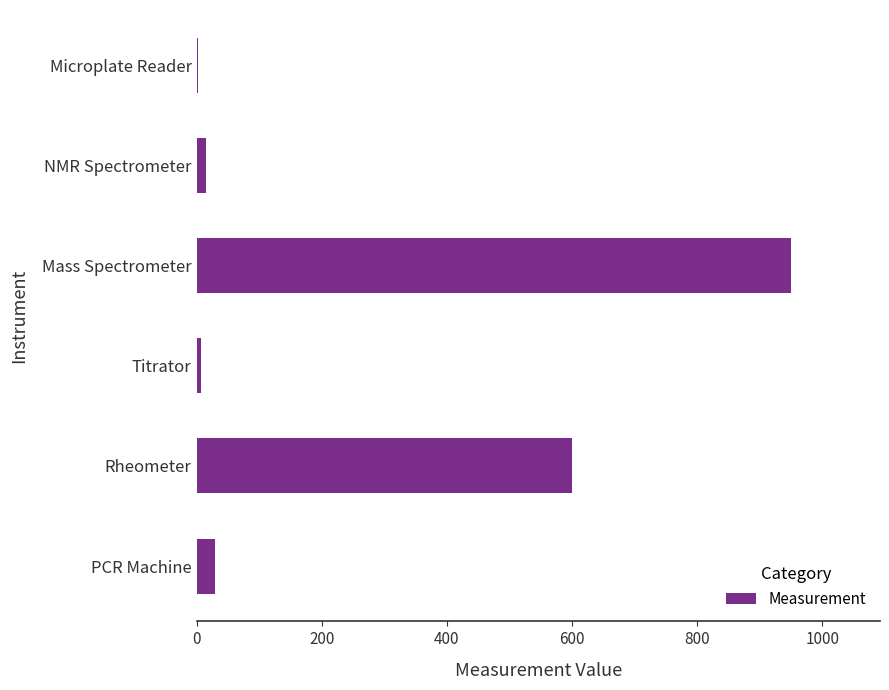

The chart shows a value of 30.0 at PCR Machine. True or false?

True